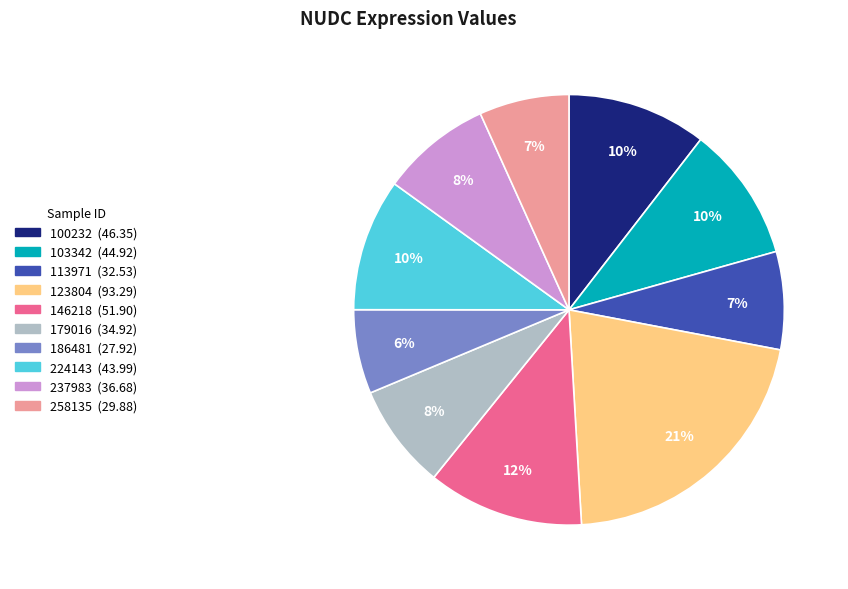

Count the number of slices in the pie.

10